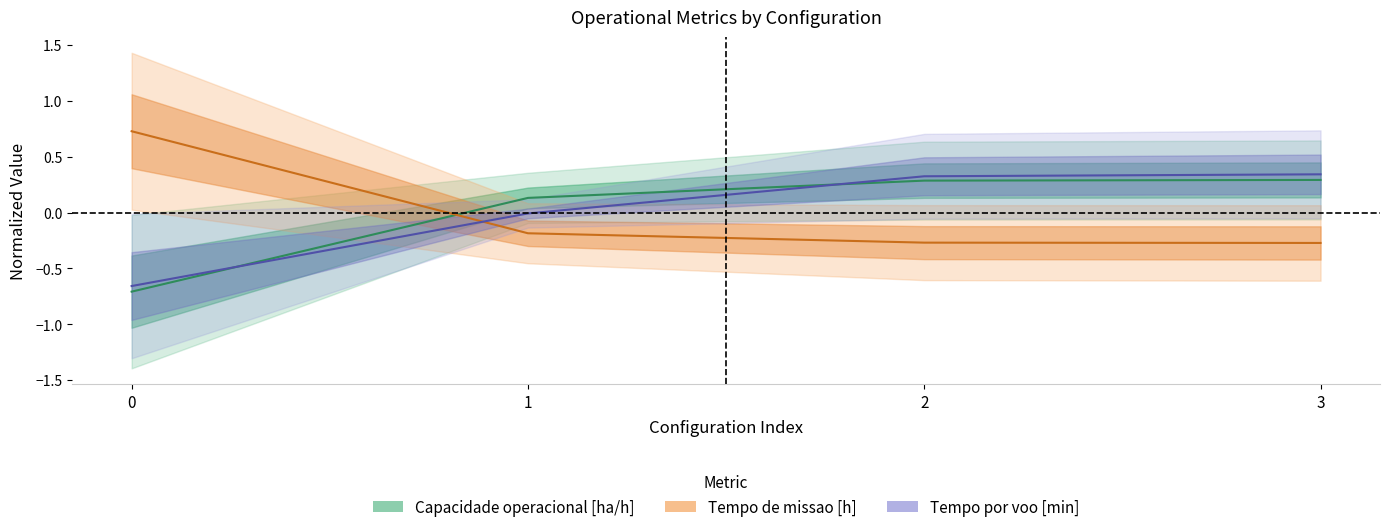

Count the Tempo de missao [h] values in the range 0 to 1.

1